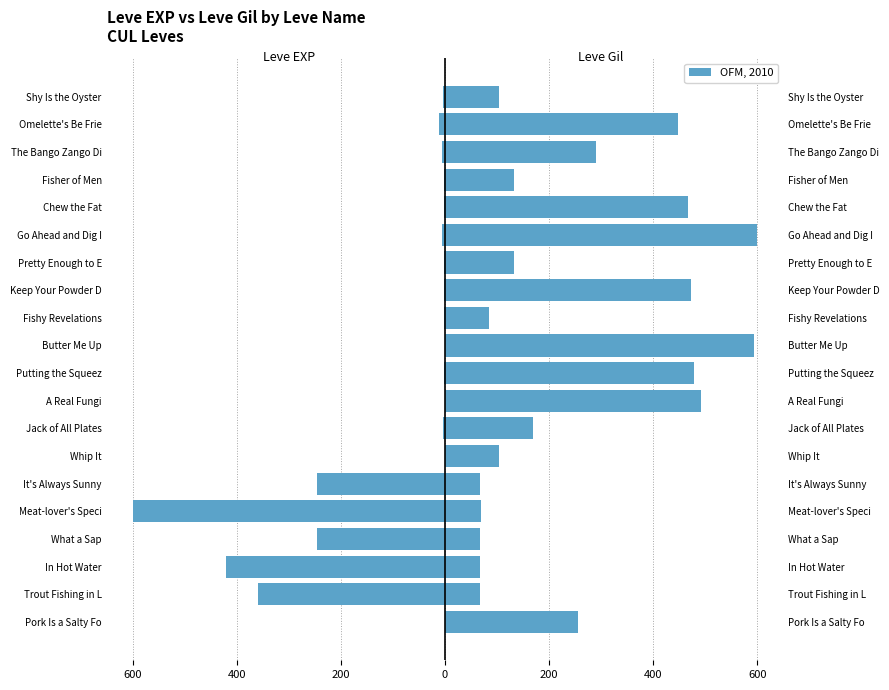

Which series has the largest total across all categories?

Leve Gil